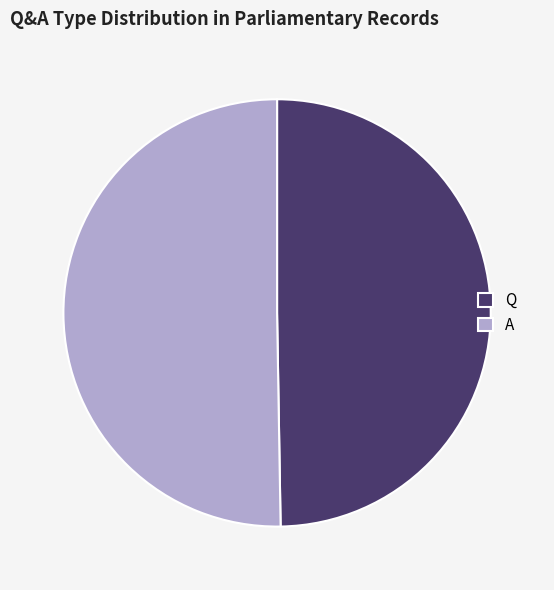

True or false: Q accounts for 50% of the total.

True